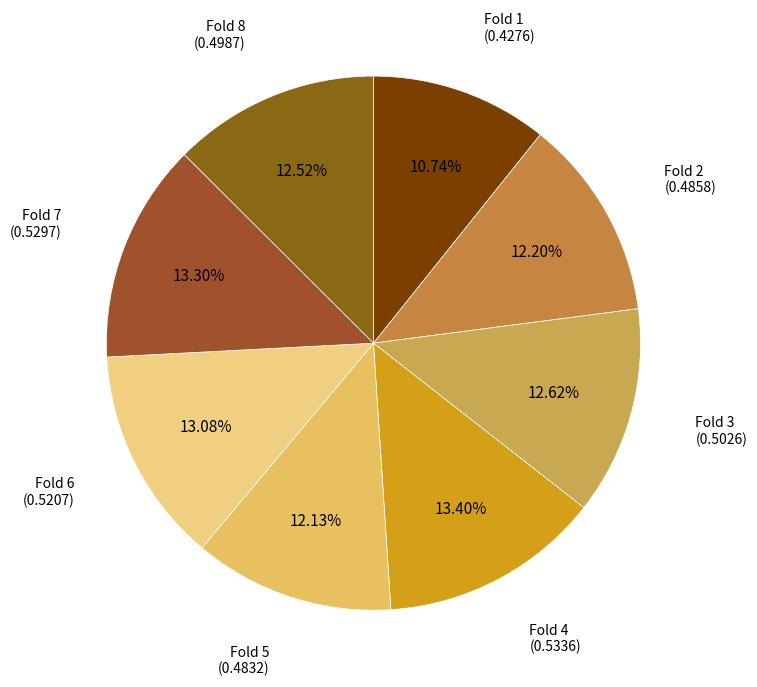

How many segments does this pie chart have?

8